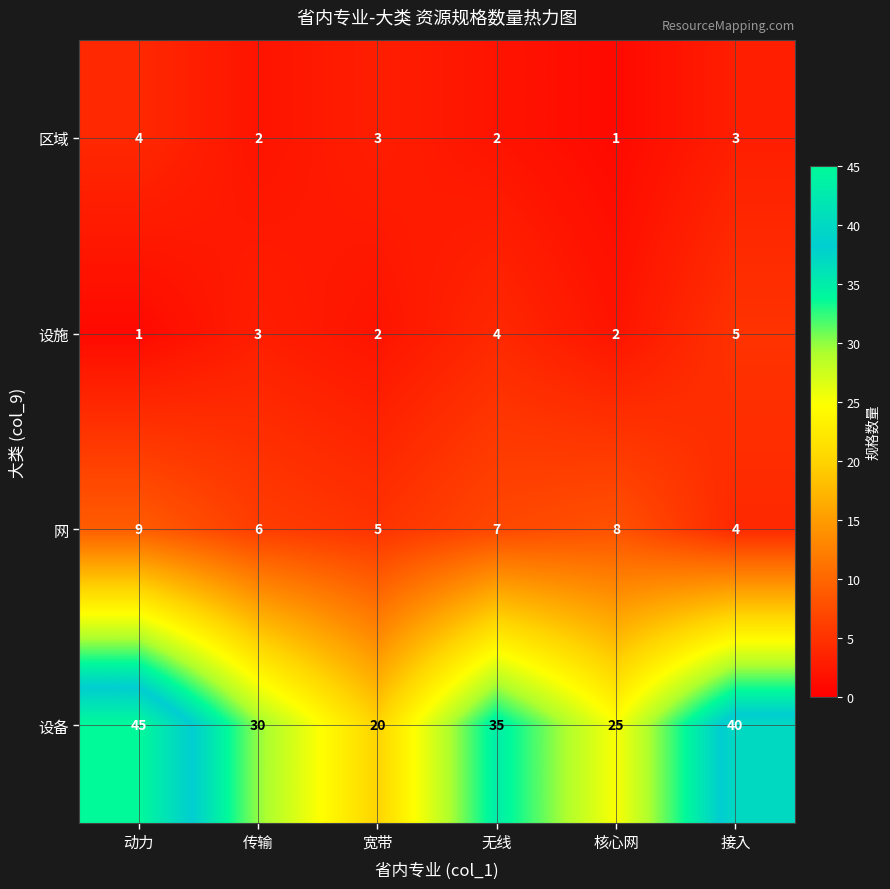

What is the approximate value of 设备 at 传输?

30